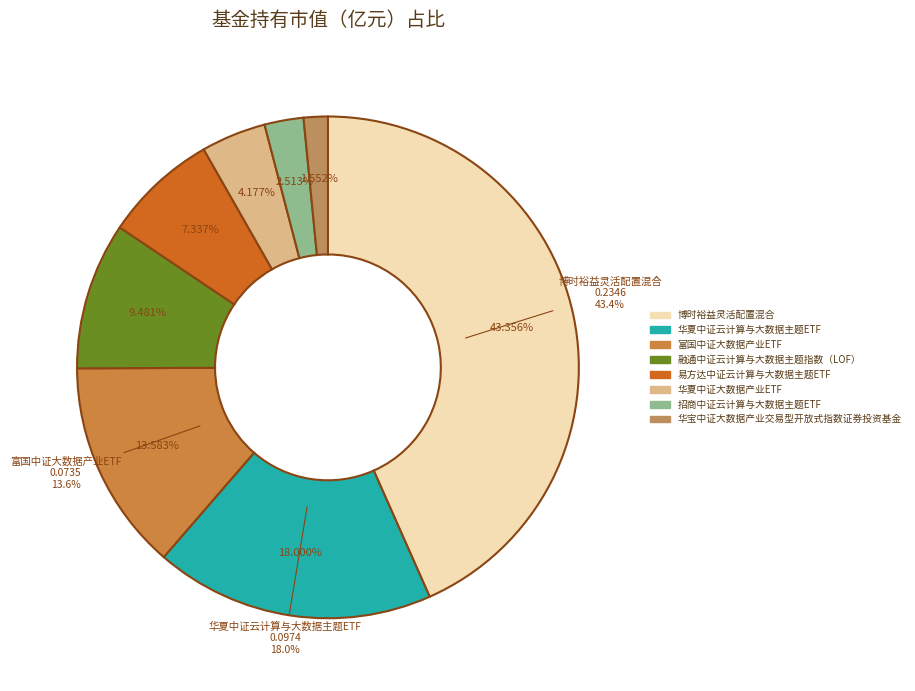

How much of the chart is everything except 博时裕益灵活配置混合?

56.6%